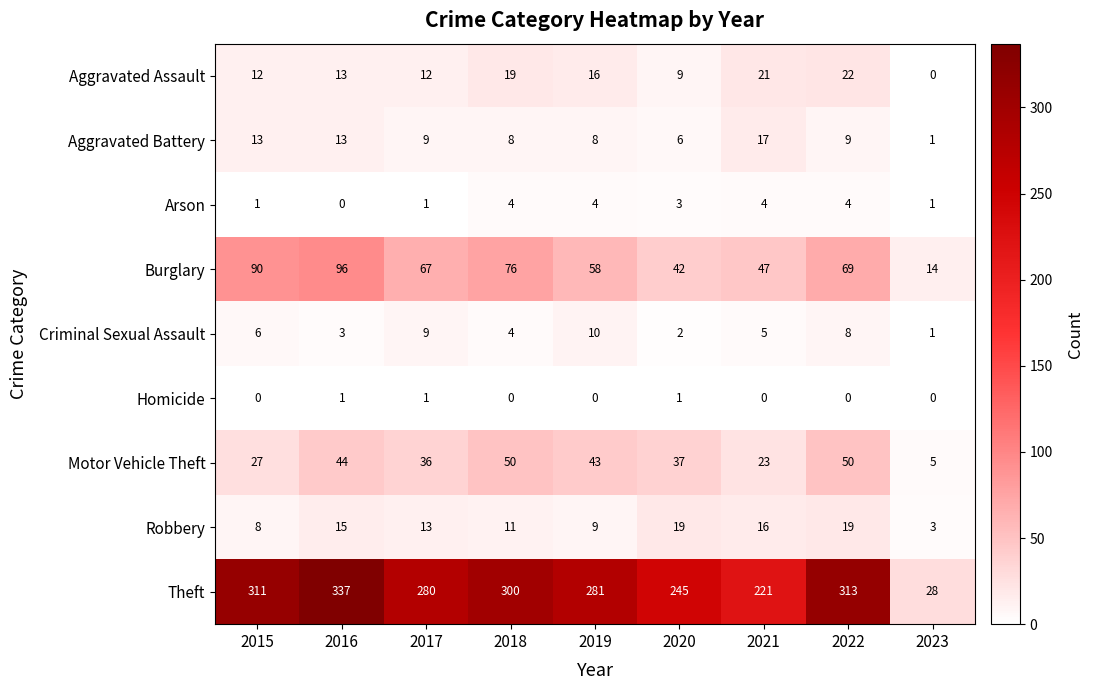

What is the sum of the Aggravated Battery values at 2016 and 2023?

14